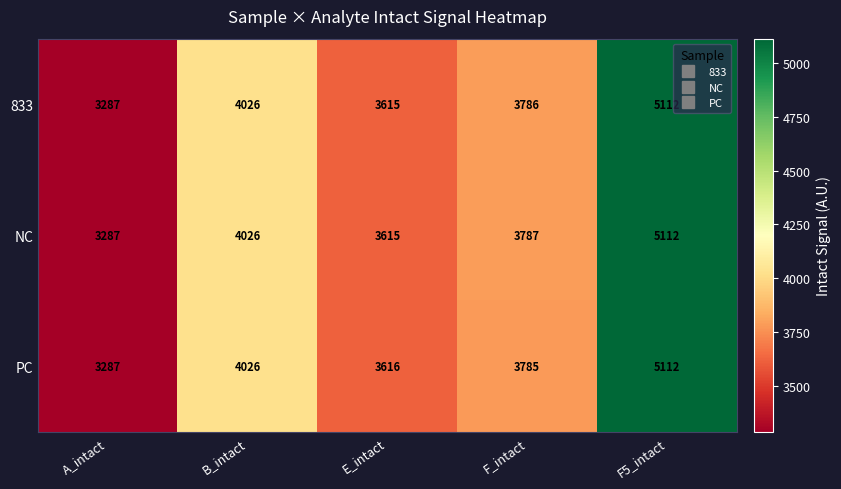

Reading left to right, transcribe all the data shown in this chart.

833: A_intact=3287	B_intact=4026	E_intact=3615	F_intact=3786	F5_intact=5112
NC: A_intact=3287	B_intact=4026	E_intact=3615	F_intact=3787	F5_intact=5112
PC: A_intact=3287	B_intact=4026	E_intact=3616	F_intact=3785	F5_intact=5112